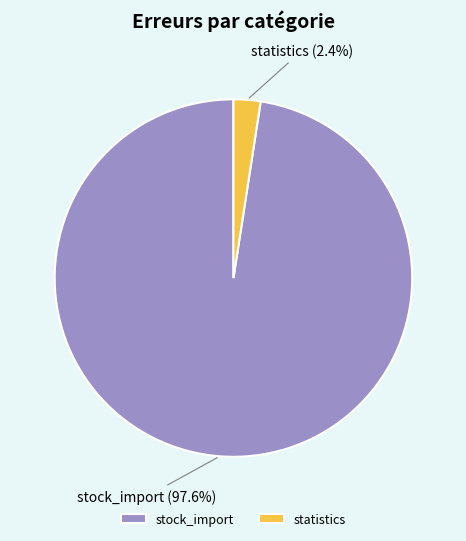

Do statistics and stock_import together represent more than half of the pie?

Yes